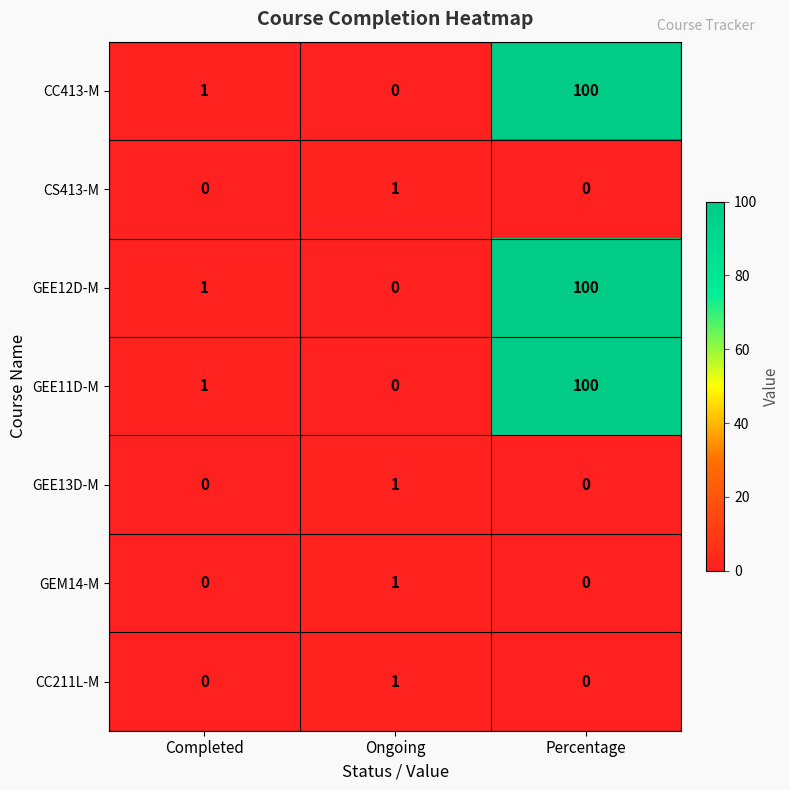

Count the CC211L-M values in the range 0 to 1.

3